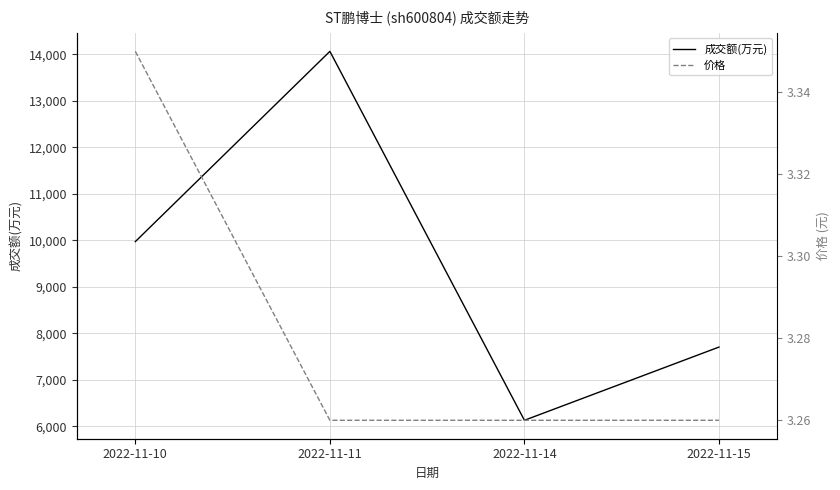

Count the 价格 values in the range 3 to 4.

4